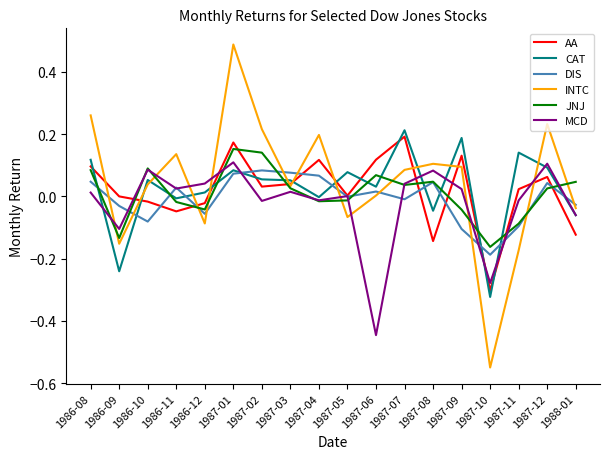

At which label does AA reach its minimum?

1987-10